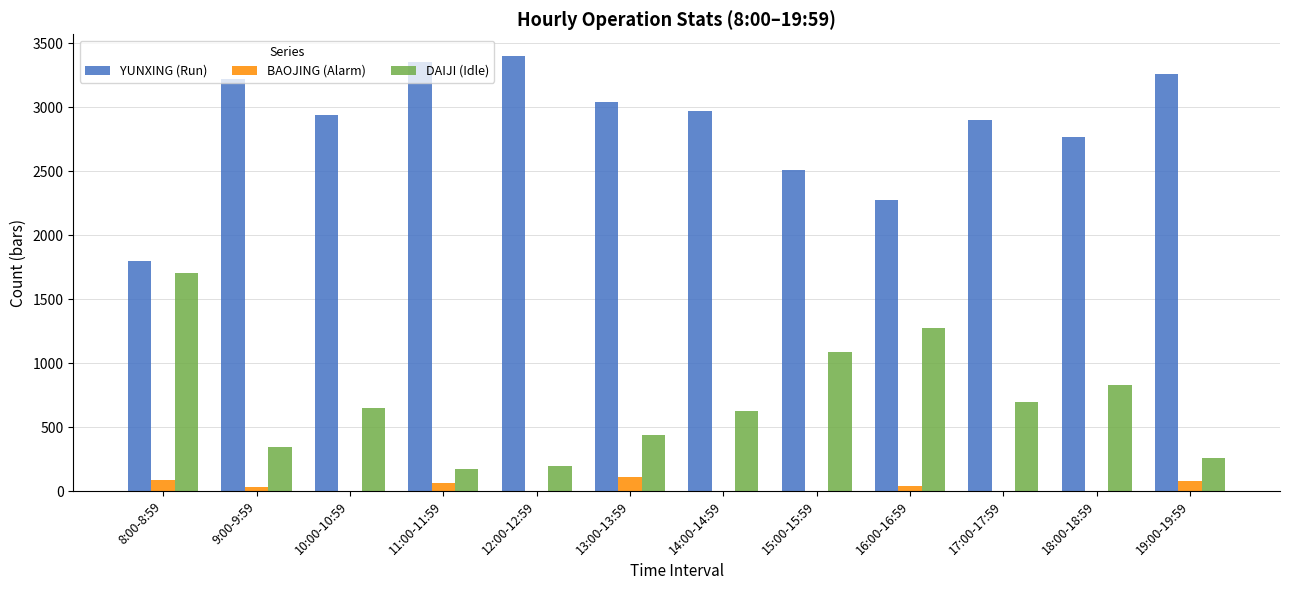

Which series has the largest total across all categories?

YUNXING (Run)